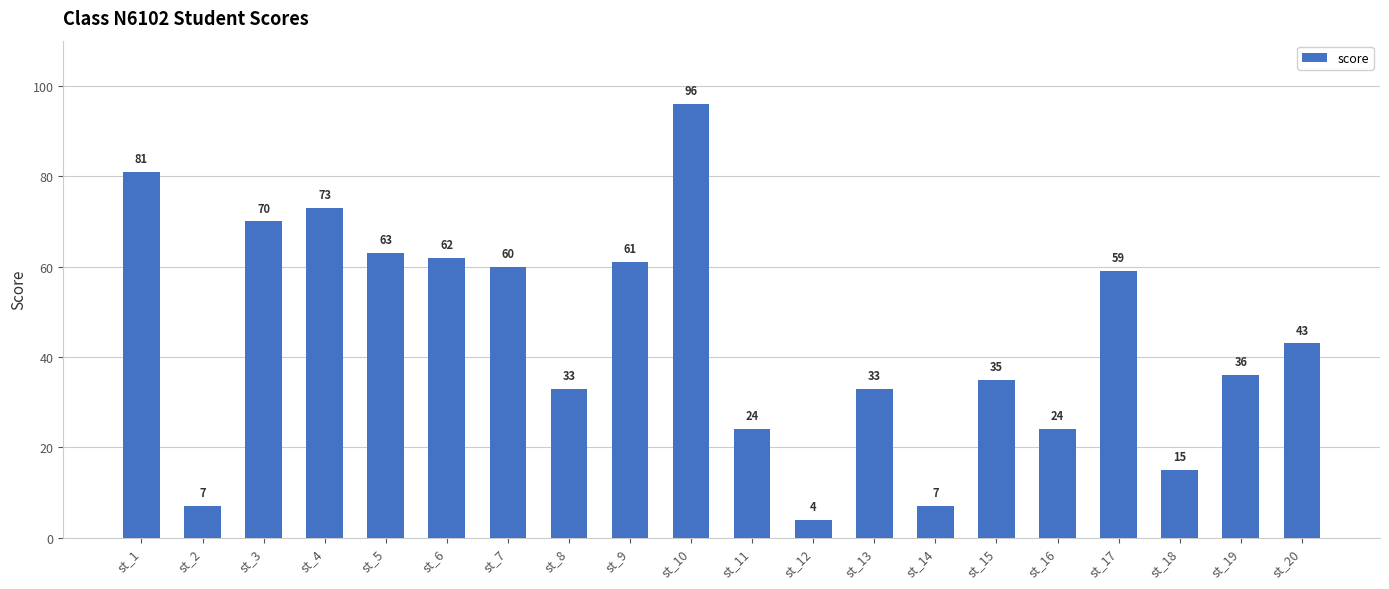

What is the maximum value shown in the chart?

96